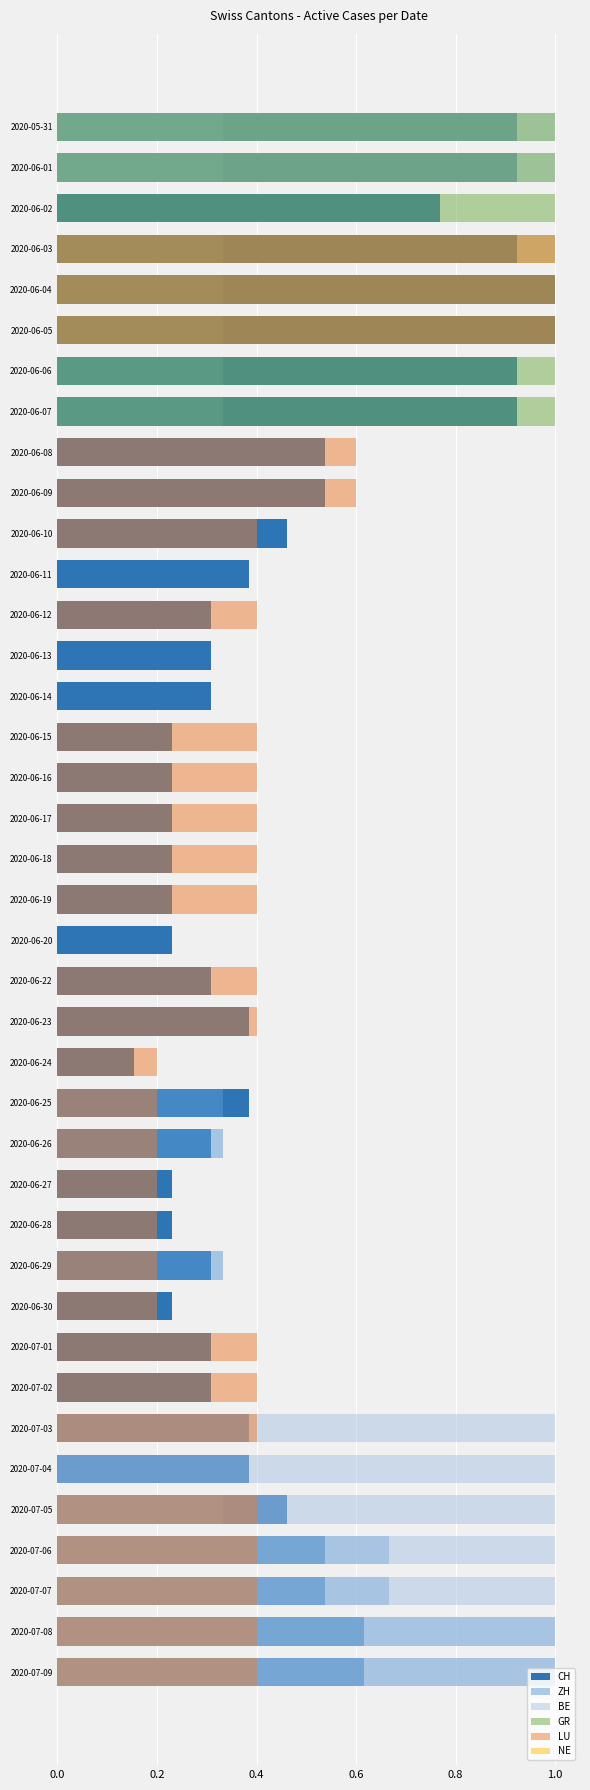

Are the bars horizontal?

Yes